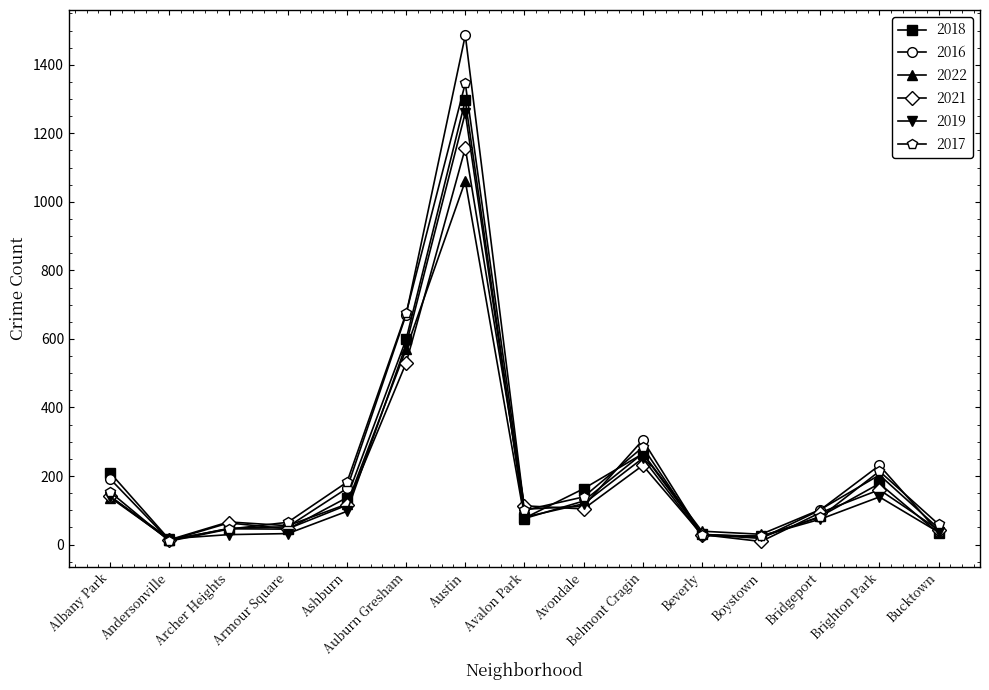

Which series has the largest range (max minus min)?

2016